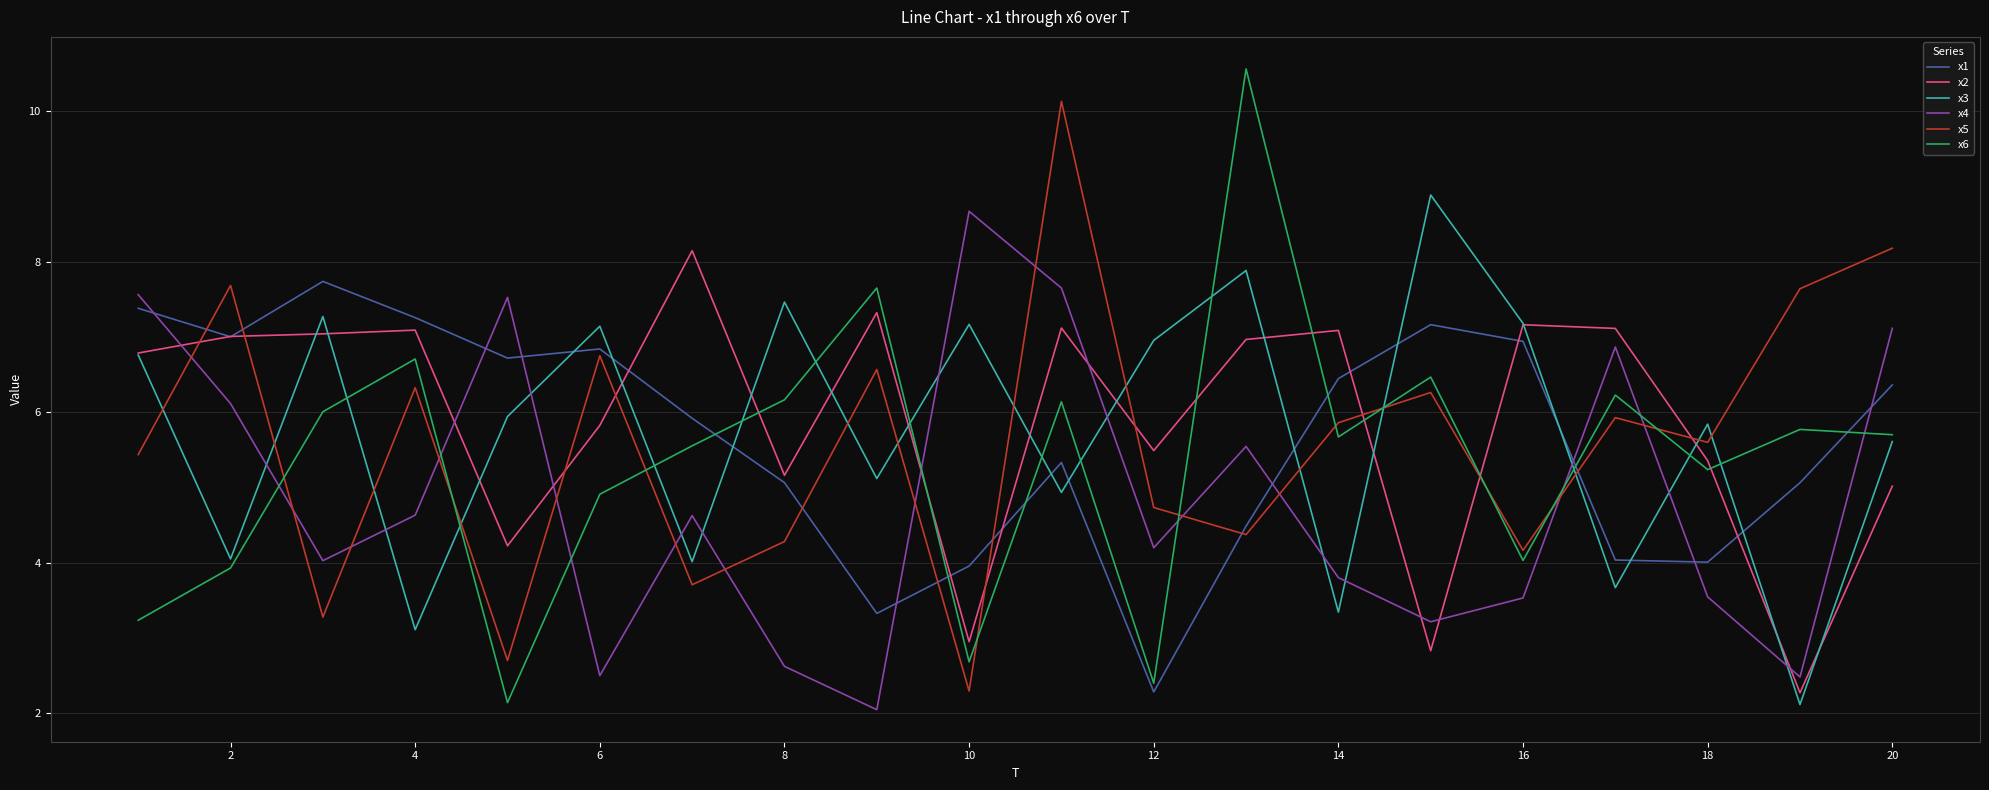

True or false: x4 and x5 intersect in this chart.

True